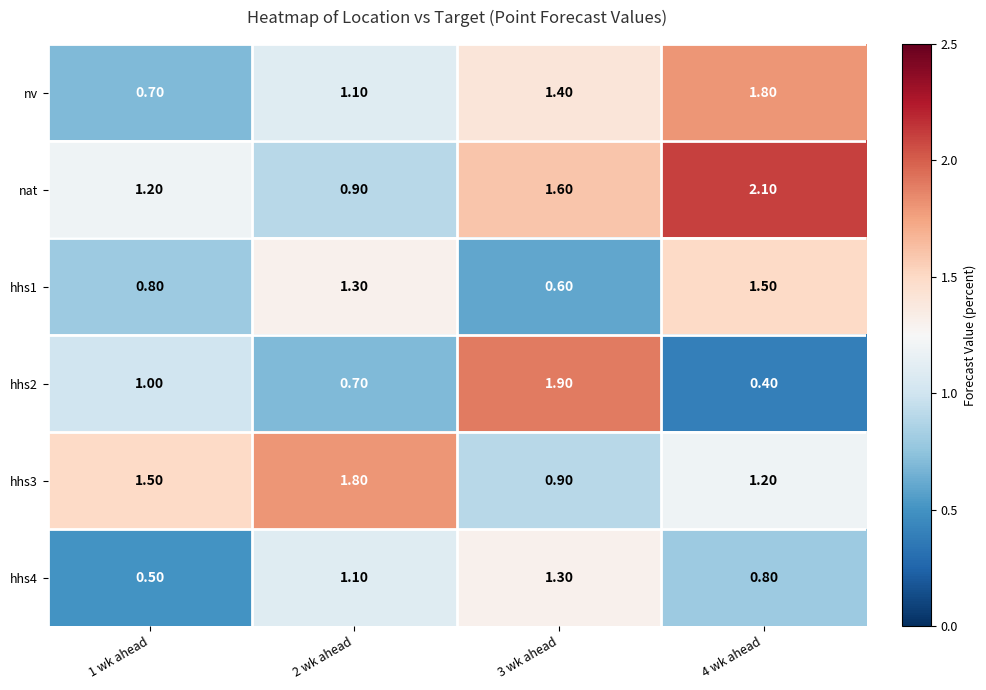

Rank the series at 3 wk ahead from lowest to highest value.

hhs1, hhs3, hhs4, nv, nat, hhs2